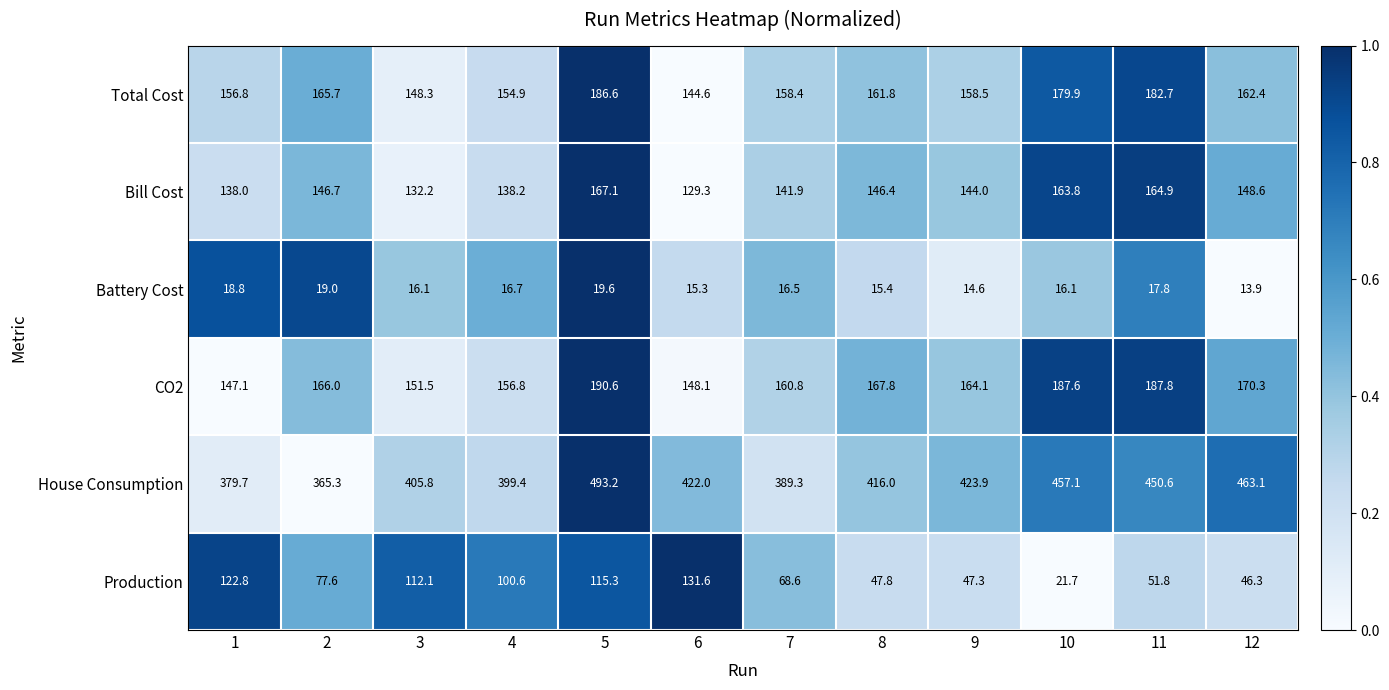

How many categories are shown in the chart?

12